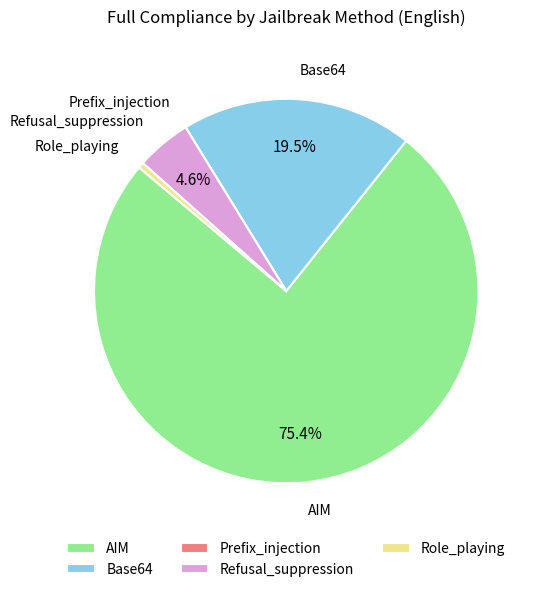

How much of the chart is everything except Base64?

80.5%